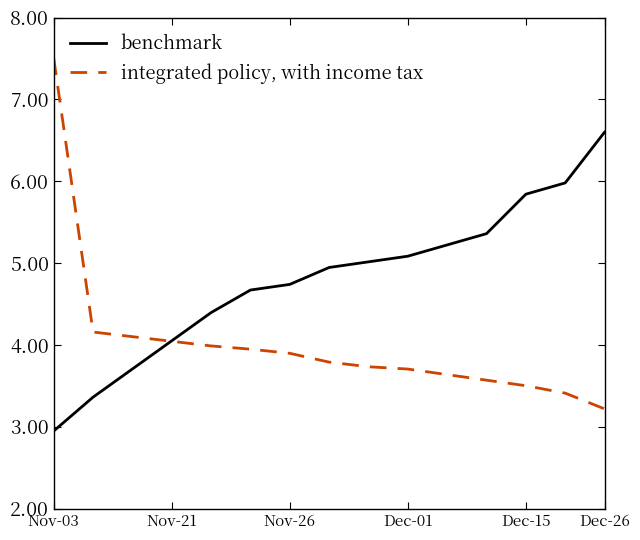

List the series in order of their overall mean, highest first.

benchmark, integrated policy, with income tax